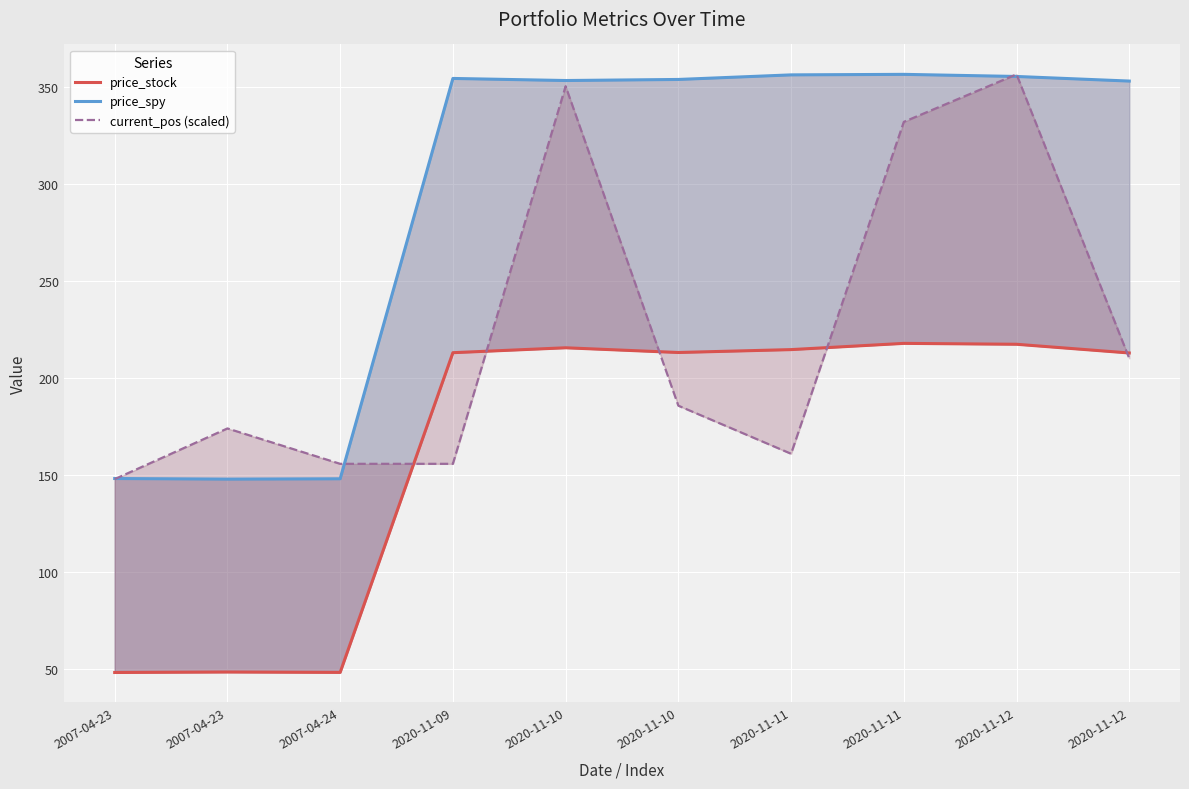

After their last crossing, which series has the higher values: current_pos (scaled) or price_spy?

price_spy